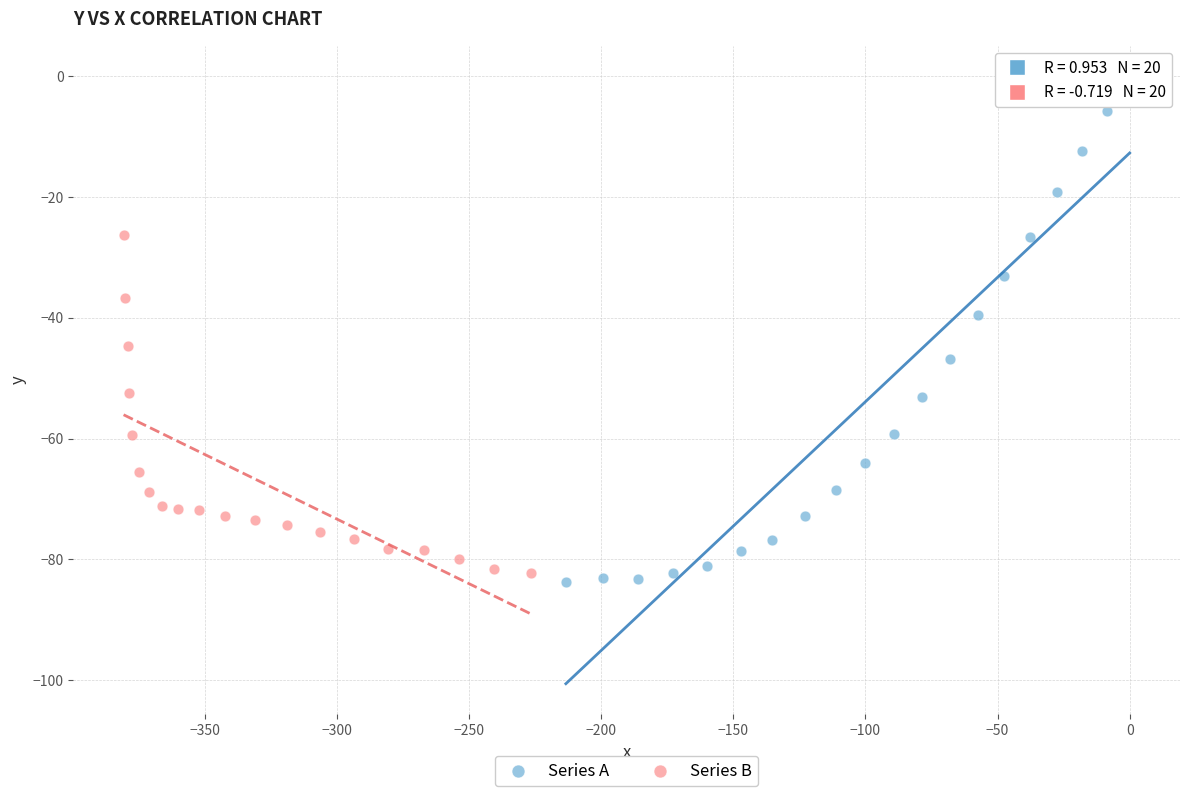

What are all the series names shown in the legend?

Series A, Series B